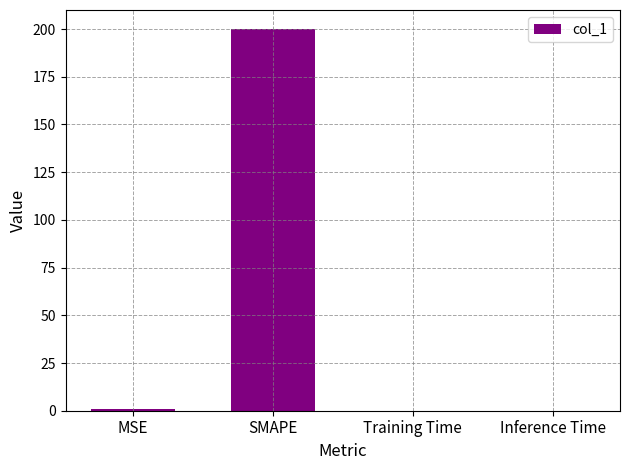

Read the value at SMAPE.

200.0